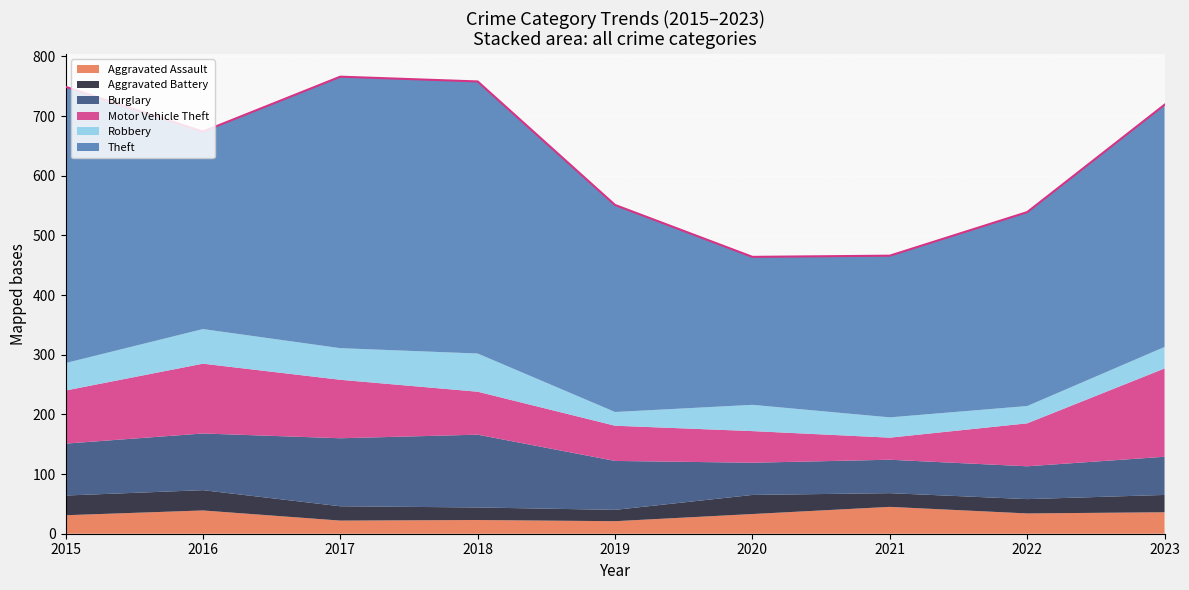

What is the value of the Robbery point at the 7th from the left?

34